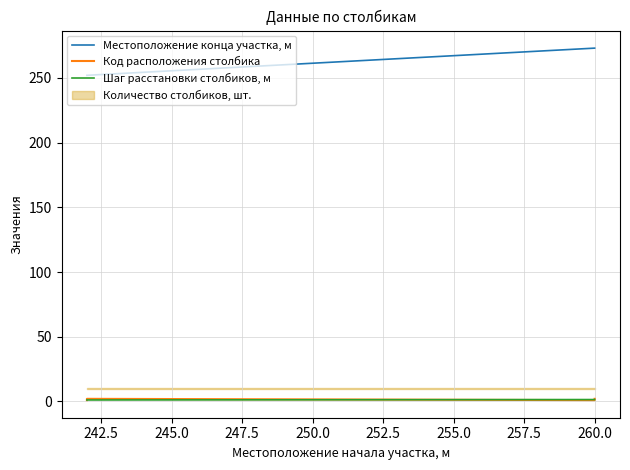

What is the maximum value for Код расположения столбика?

2.0